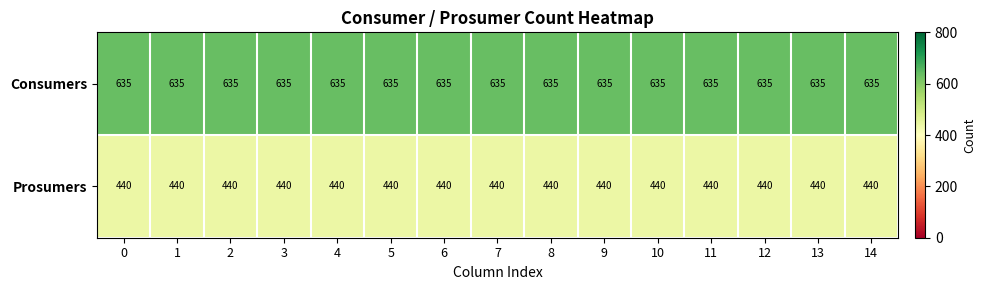

The Prosumers series shows 667 at 14. True or false?

False